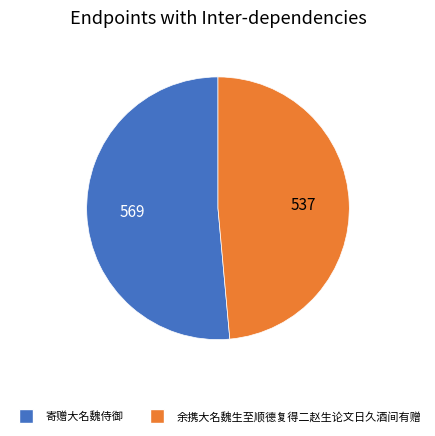

What is the smallest slice in the pie chart?

余携大名魏生至顺德复得二赵生论文日久酒间有赠